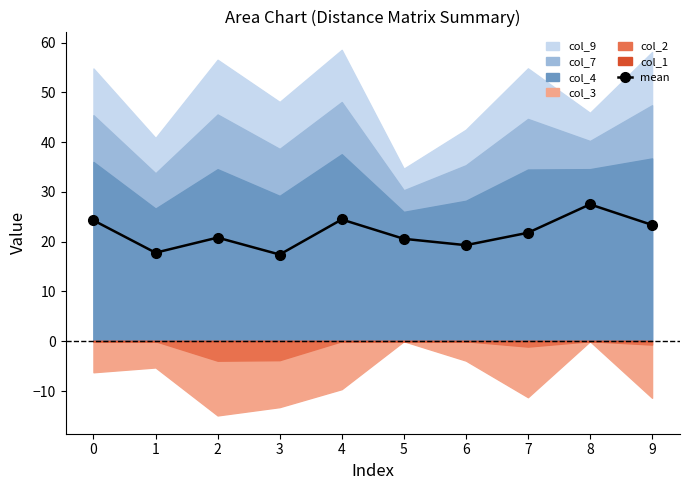

Which has a higher value, 3 or 2?

2